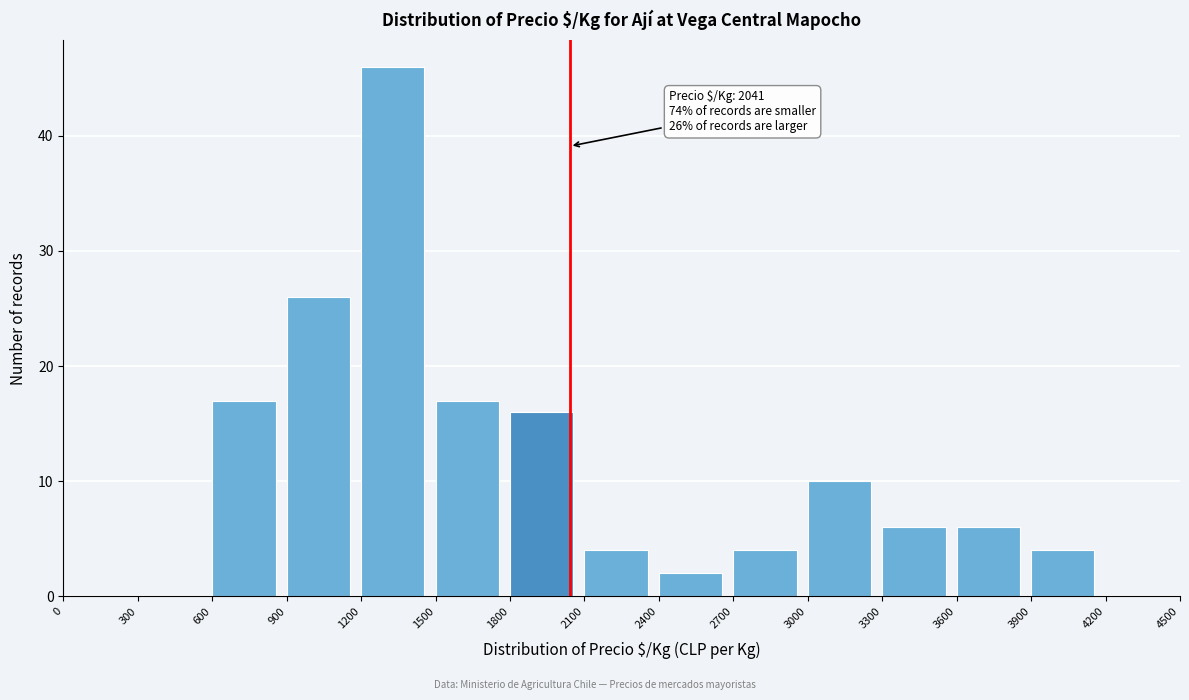

Over which range of the x-axis is the bar tallest?

1200 to 1500